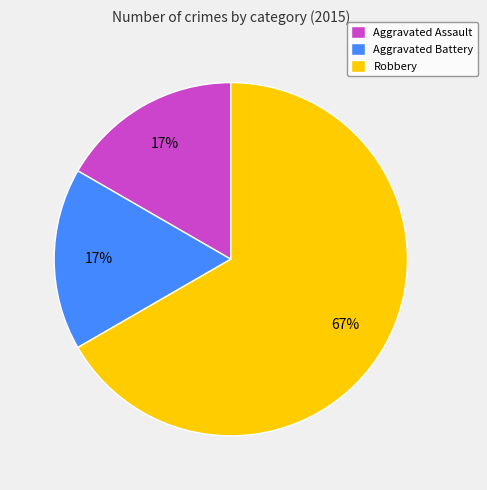

What is the ratio of the value at Aggravated Assault to the value at Aggravated Battery?

1.0